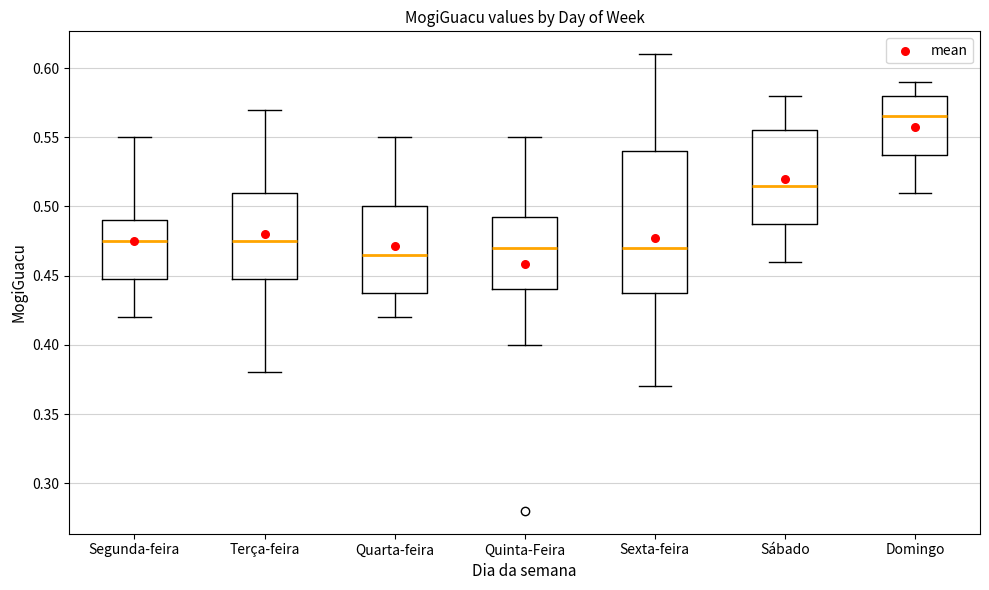

Reading left to right, transcribe this box plot: for each box, give where its median line is, the range the box spans, and where its two whiskers end, as read against the y-axis. The values are not printed on the chart, so give them approximately, as read against the axis.

Segunda-feira: median 0.475, box 0.450 to 0.490, whiskers 0.420 to 0.550
Terça-feira: median 0.475, box 0.450 to 0.510, whiskers 0.380 to 0.570
Quarta-feira: median 0.465, box 0.440 to 0.500, whiskers 0.420 to 0.550
Quinta-Feira: median 0.470, box 0.440 to 0.495, whiskers 0.400 to 0.550
Sexta-feira: median 0.470, box 0.440 to 0.540, whiskers 0.370 to 0.610
Sábado: median 0.515, box 0.490 to 0.555, whiskers 0.460 to 0.580
Domingo: median 0.565, box 0.540 to 0.580, whiskers 0.510 to 0.590